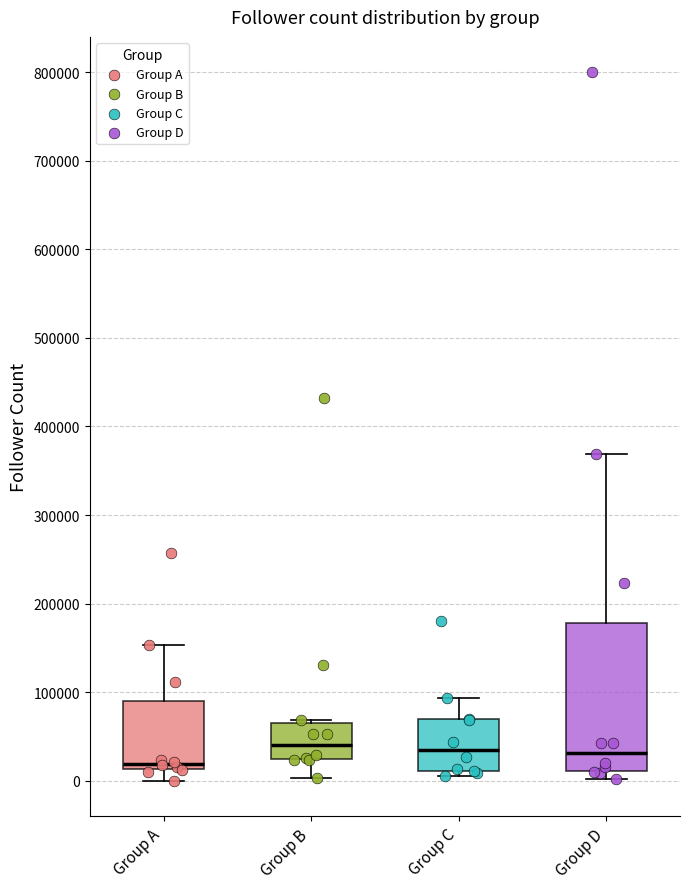

Where does the upper whisker of the box for Group C end on the y-axis? The values are not printed on the chart, so give them approximately, as read against the axis.

90000